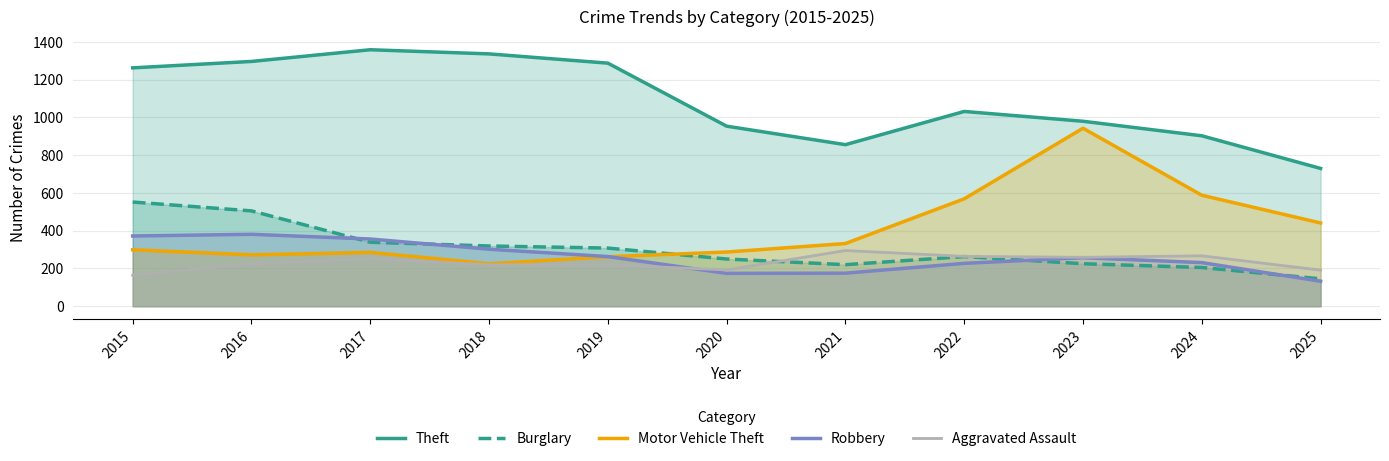

What is the sum of all Motor Vehicle Theft values?

4503